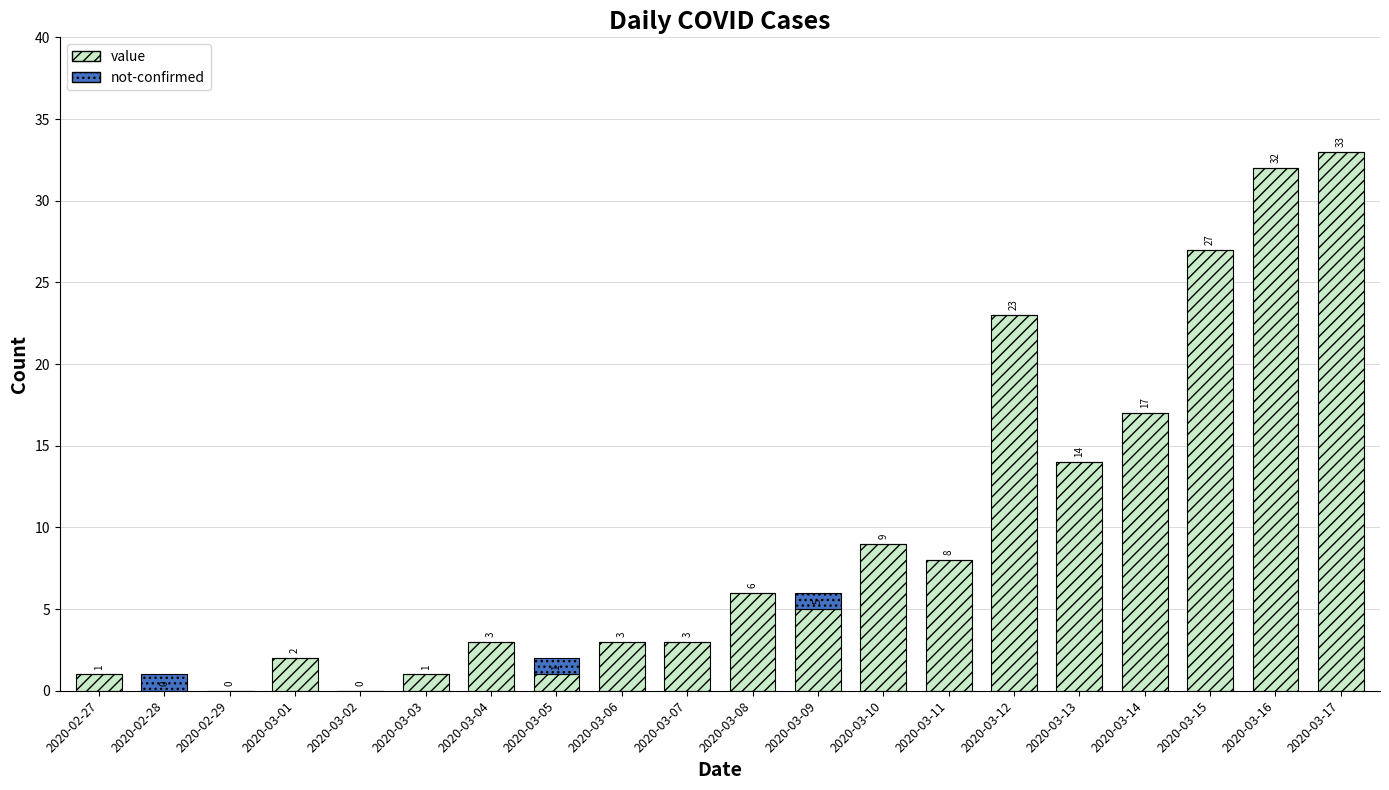

Reading left to right, transcribe the values for value.

2020-02-27=1	2020-02-28=0	2020-02-29=0	2020-03-01=2	2020-03-02=0	2020-03-03=1	2020-03-04=3	2020-03-05=1	2020-03-06=3	2020-03-07=3	2020-03-08=6	2020-03-09=5	2020-03-10=9	2020-03-11=8	2020-03-12=23	2020-03-13=14	2020-03-14=17	2020-03-15=27	2020-03-16=32	2020-03-17=33